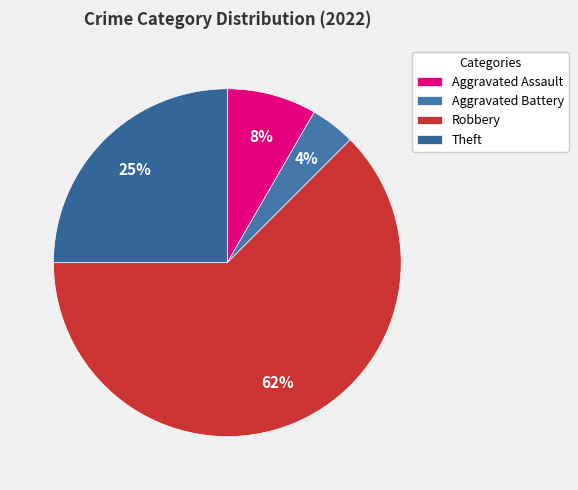

Is there a majority slice in this chart?

Yes